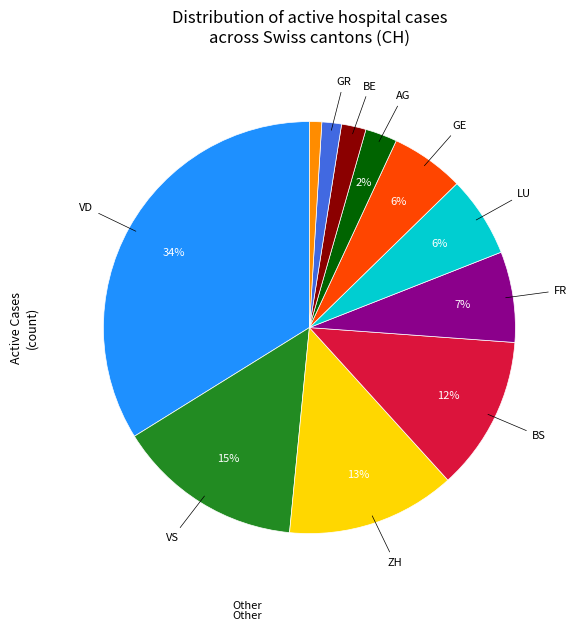

Is there a majority slice in this chart?

No